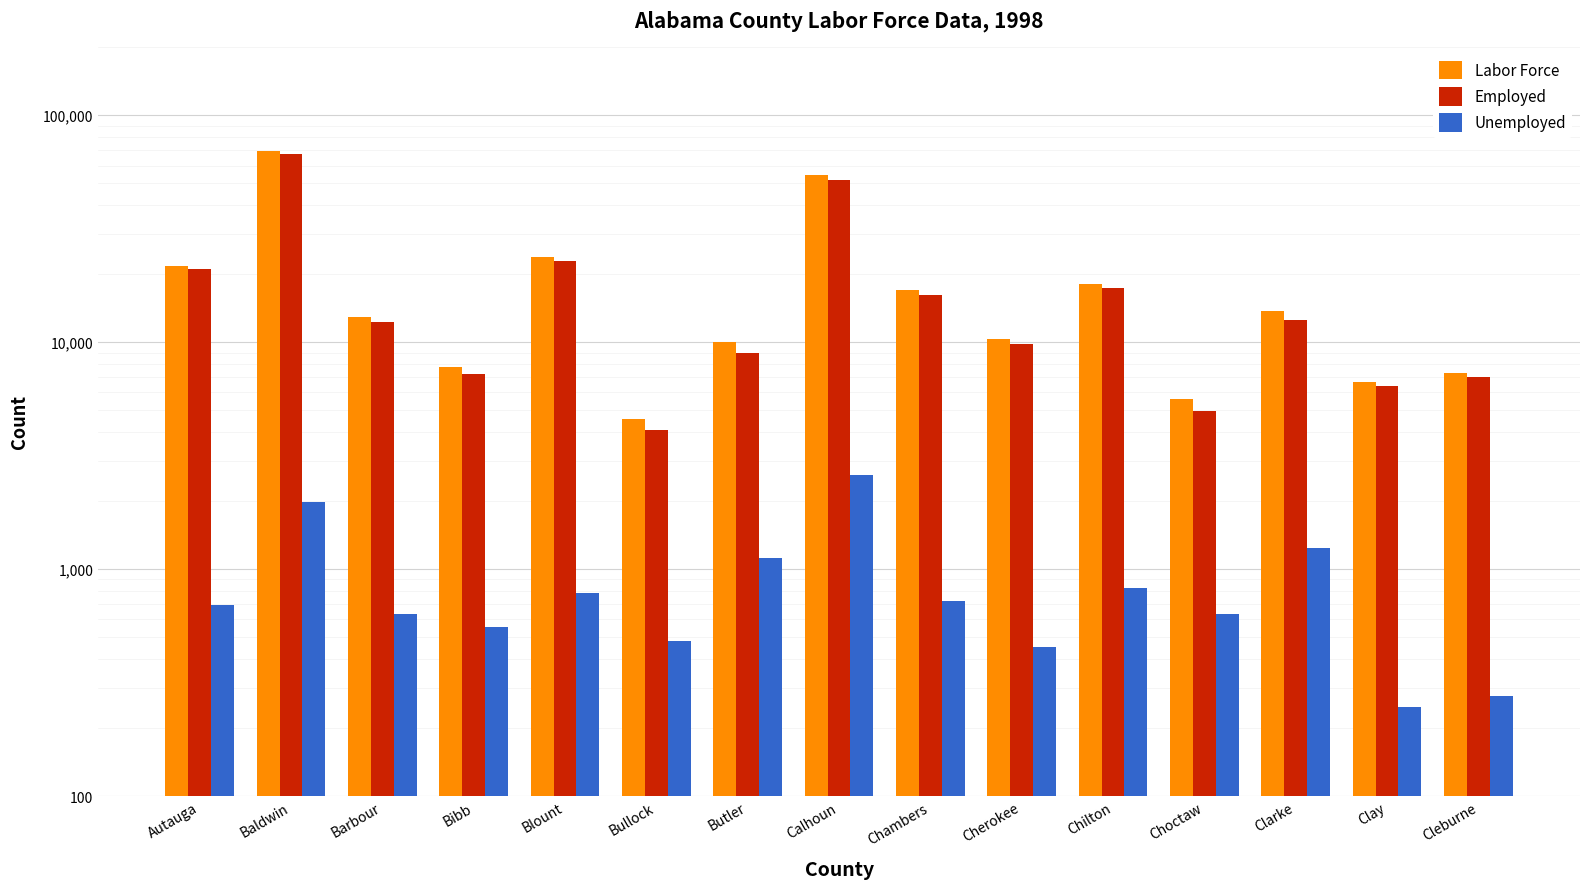

Which series has the widest spread of values?

Labor Force